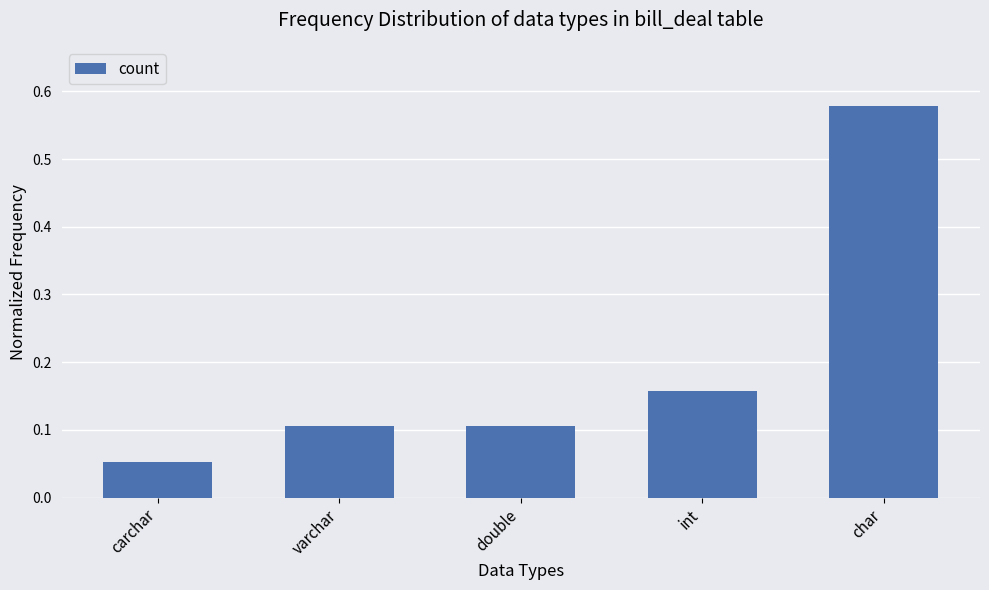

What is the label of the 1st bar from the right?

char